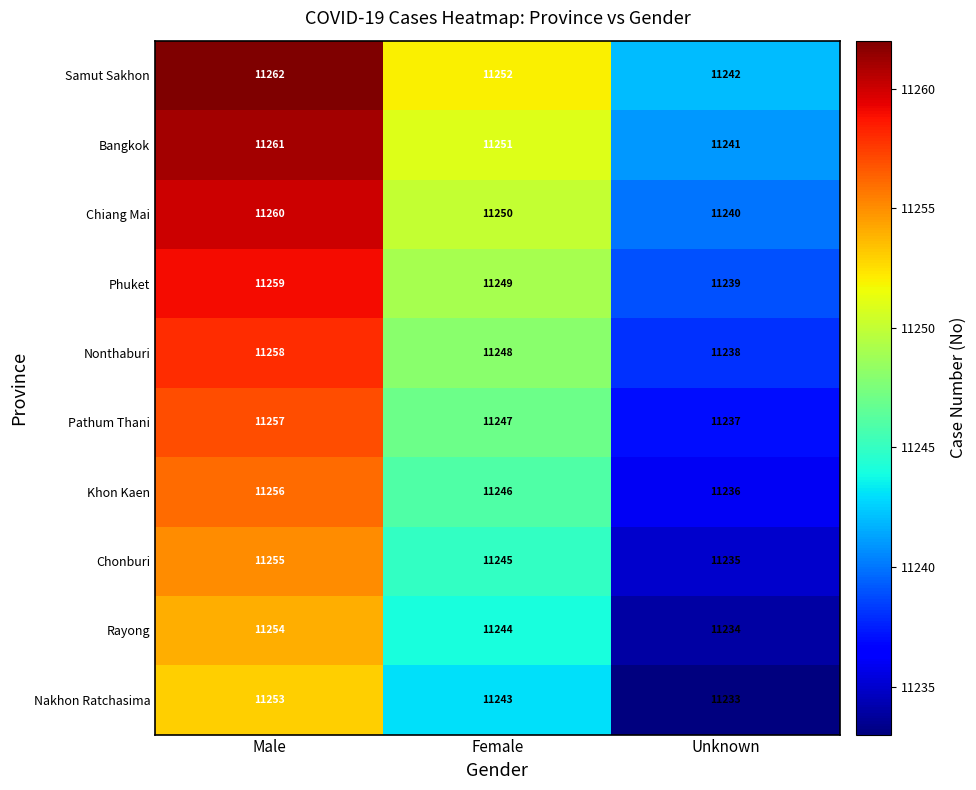

What is the highest value of the Phuket series?

11259